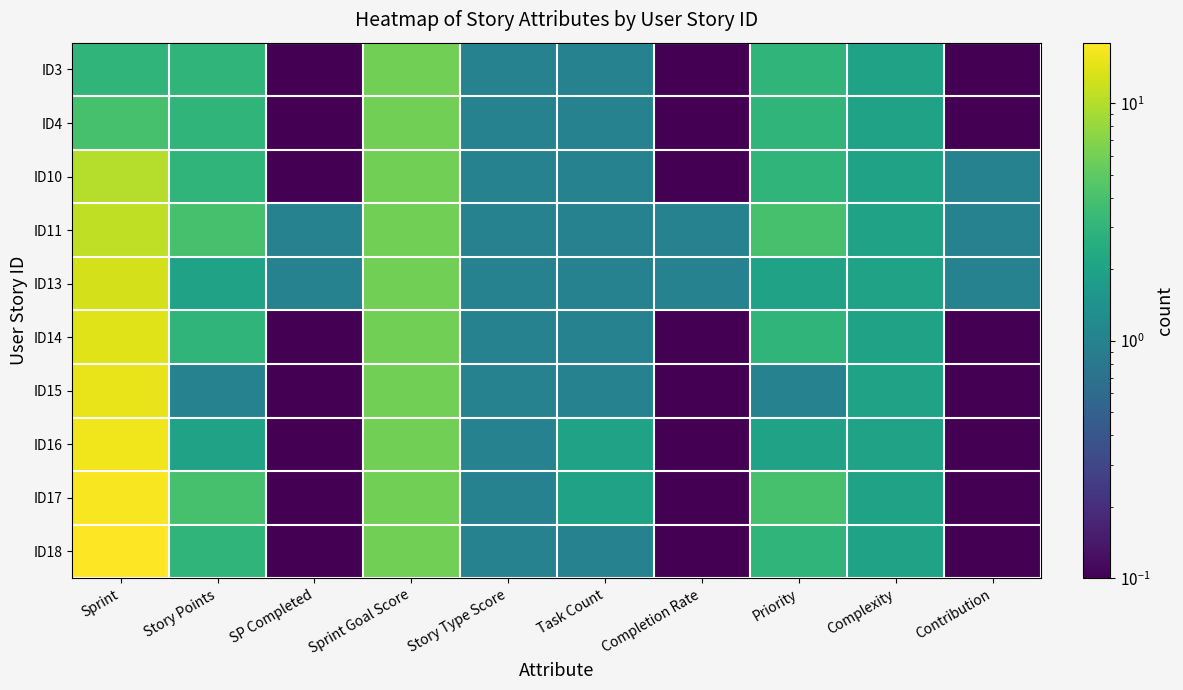

At which category is the sum across all series the highest?

Sprint